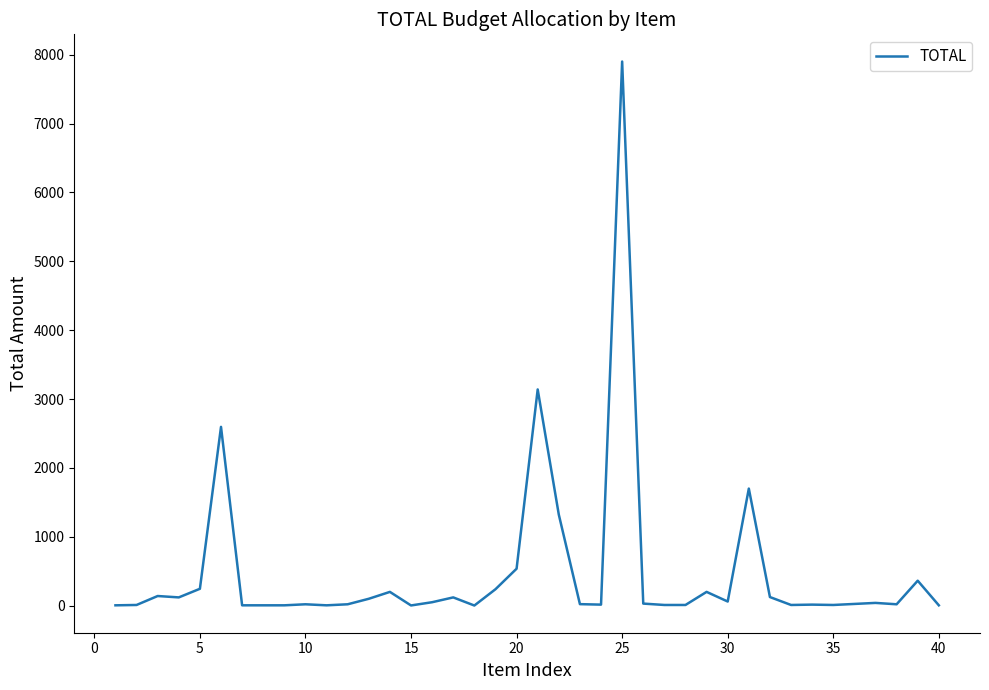

What is the difference between the maximum and minimum values?

7899.4